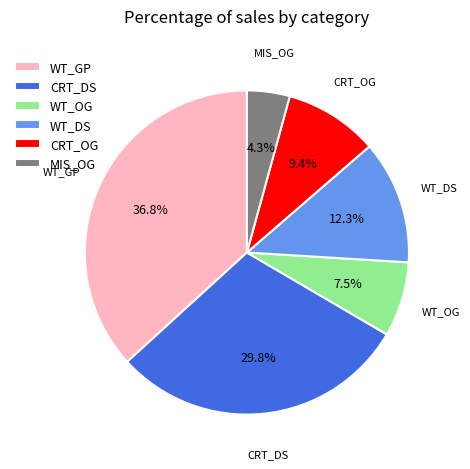

Which has a higher value, WT_DS or CRT_DS?

CRT_DS